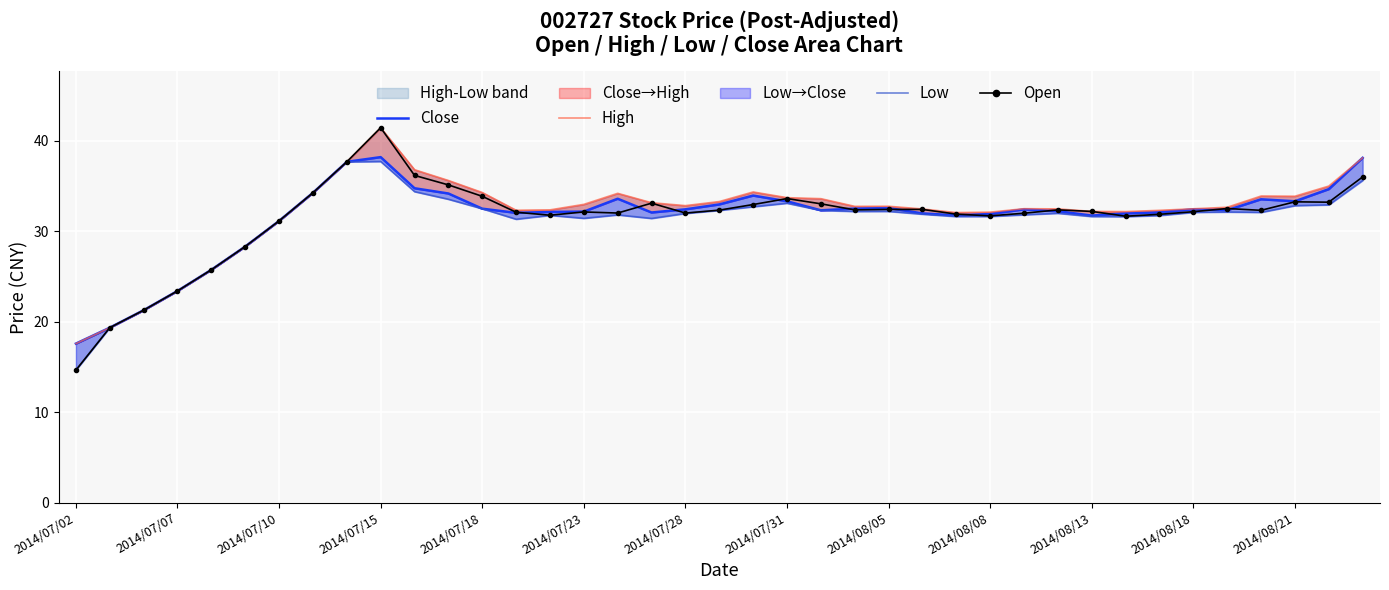

The value of Close at 23 is 48.5. True or false?

False